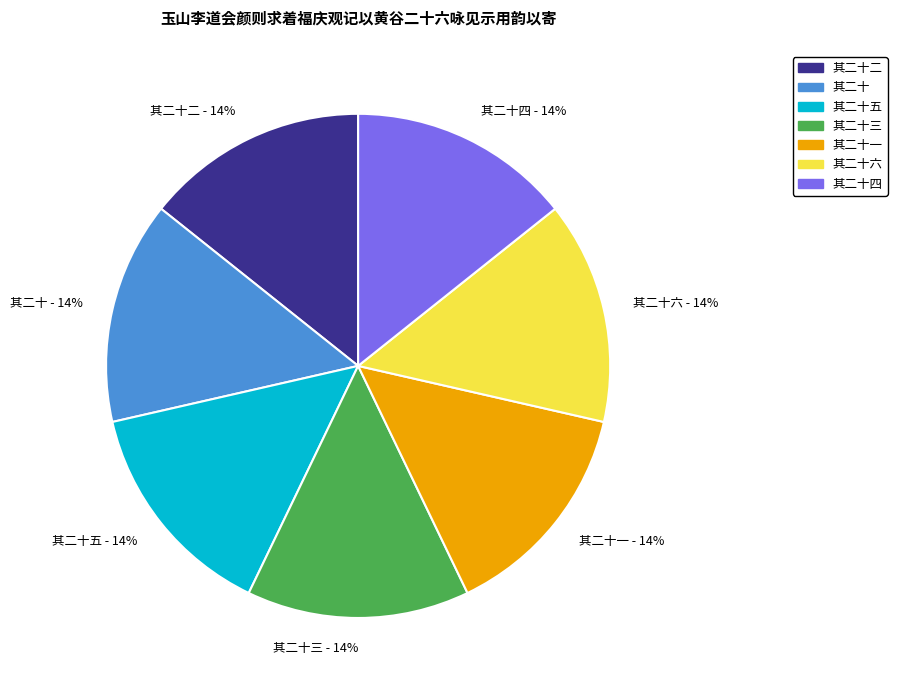

Is 其二十三 the majority of the pie?

No